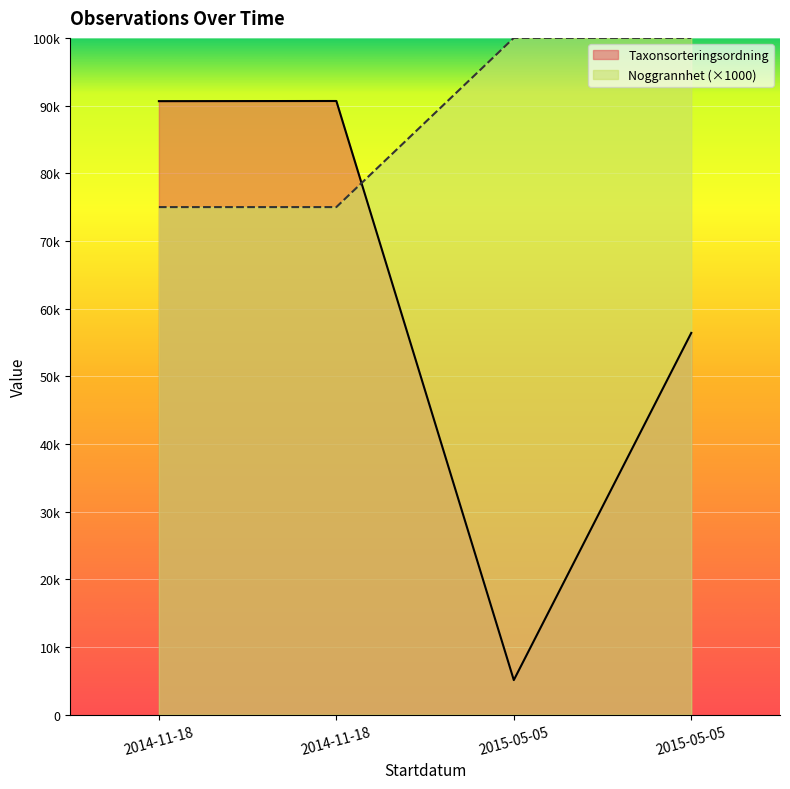

Reading right to left, what are all the values shown in this chart?

Noggrannhet: 2015-05-05=100000	2015-05-05=100000	2014-11-18=75000	2014-11-18=75000
Taxonsorteringsordning: 2015-05-05=56411	2015-05-05=5113	2014-11-18=90676	2014-11-18=90653